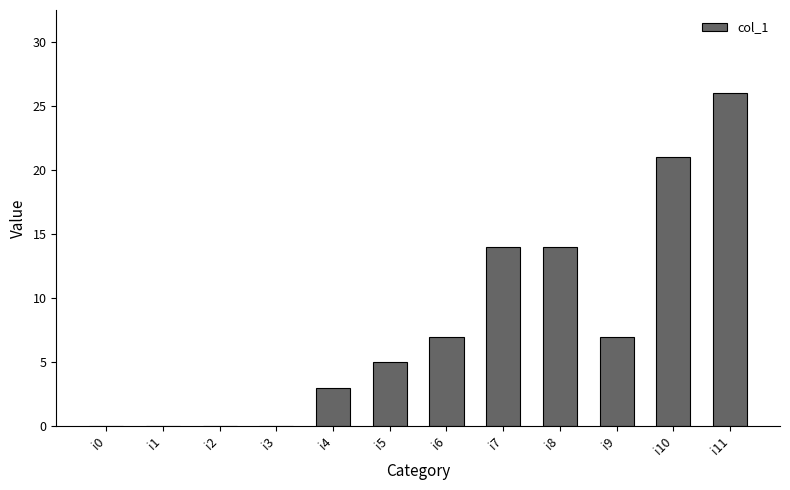

True or false: the data shows 26 at i11.

True